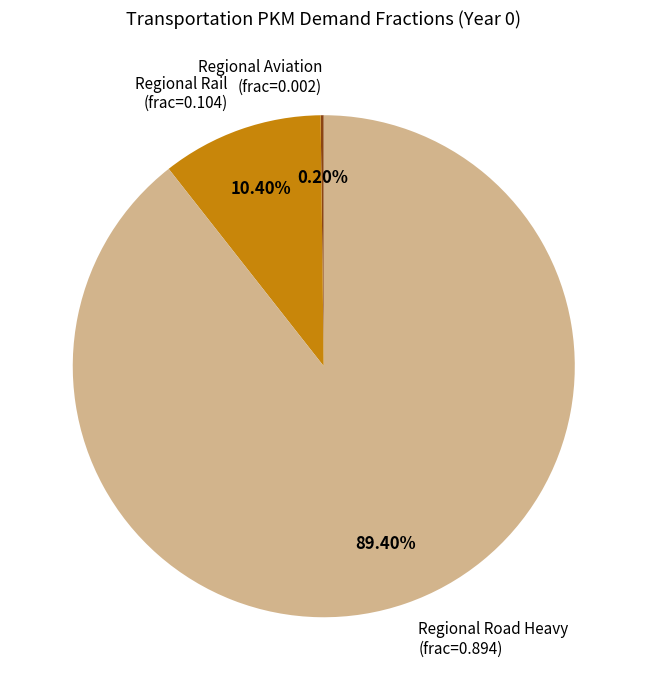

Is there a majority slice in this chart?

Yes